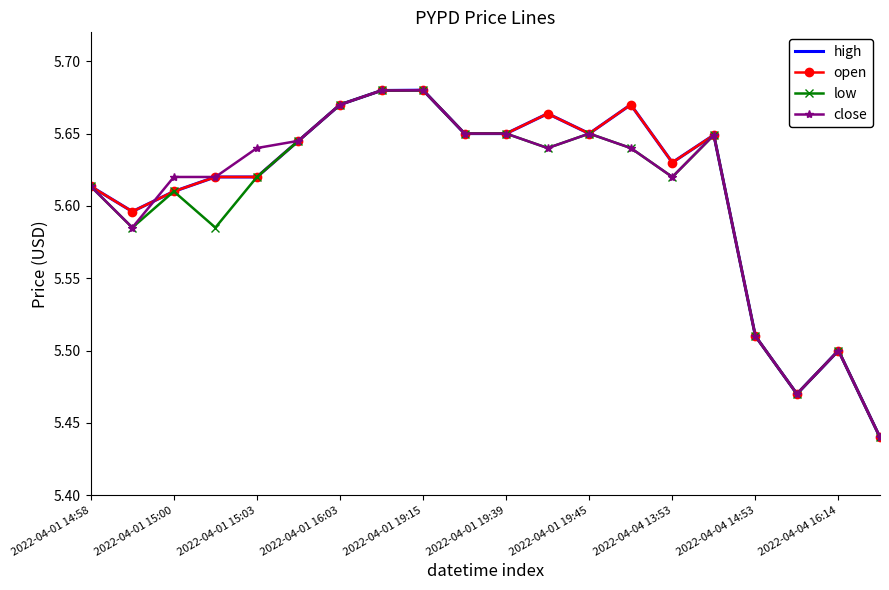

What is the minimum value for high?

5.4